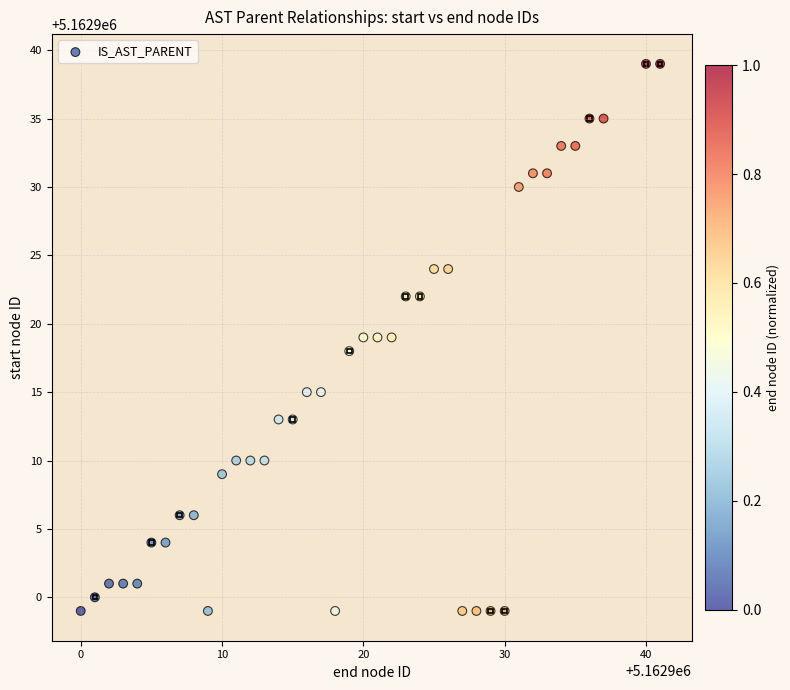

What is the range of X values (max minus min)?

41